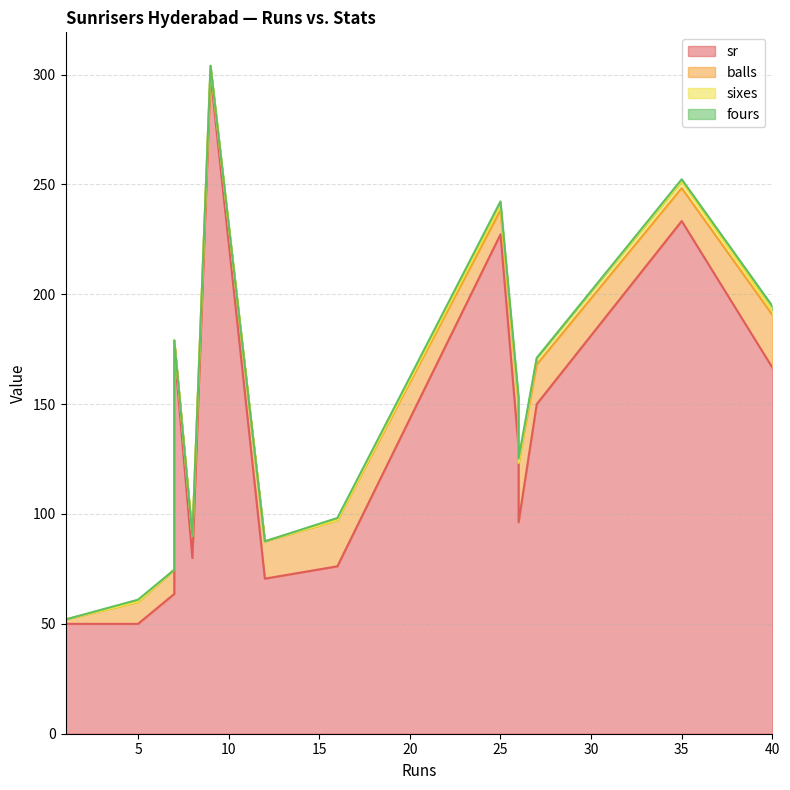

Where is sixes nearest to the value 1?

26